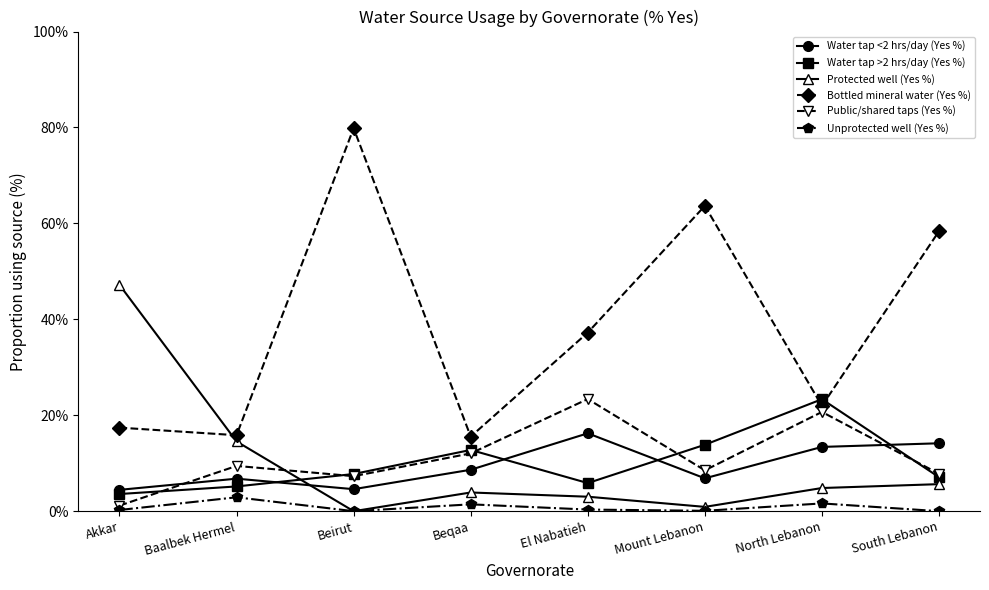

What is the approximate value of Public/shared taps (Yes %) at Baalbek Hermel?

9.4